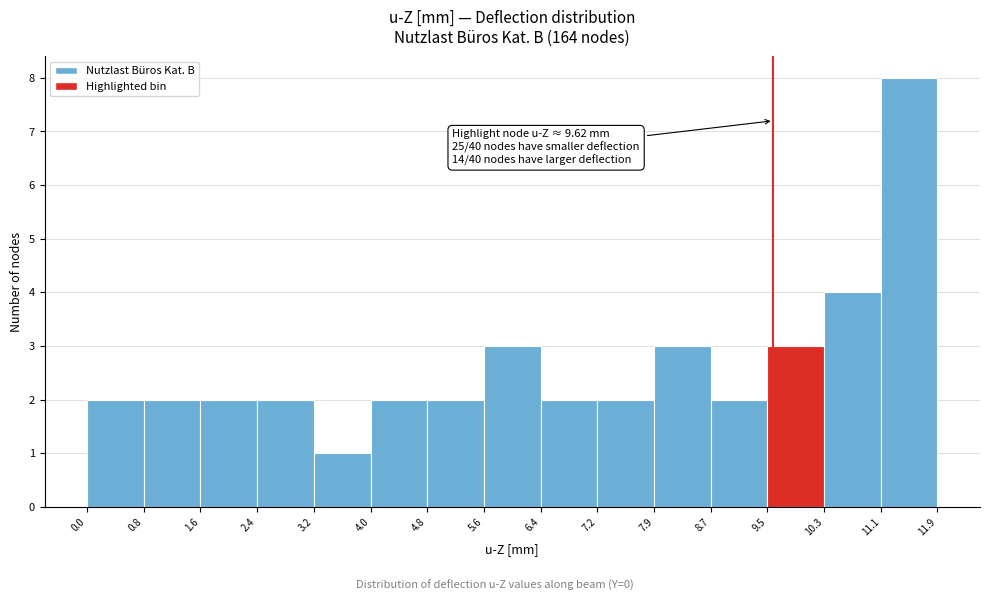

Which range on the x-axis has the tallest bar?

11.1 to 11.9